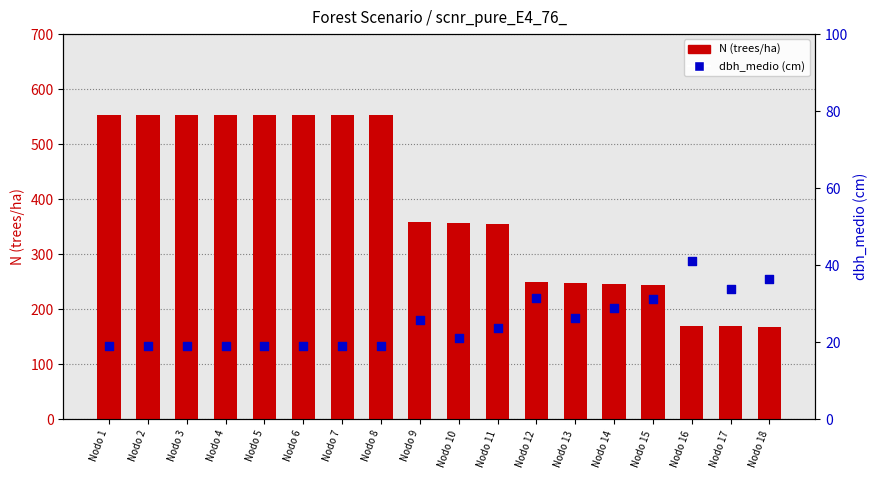

What is the total value across all series at Nodo 16?

211.0